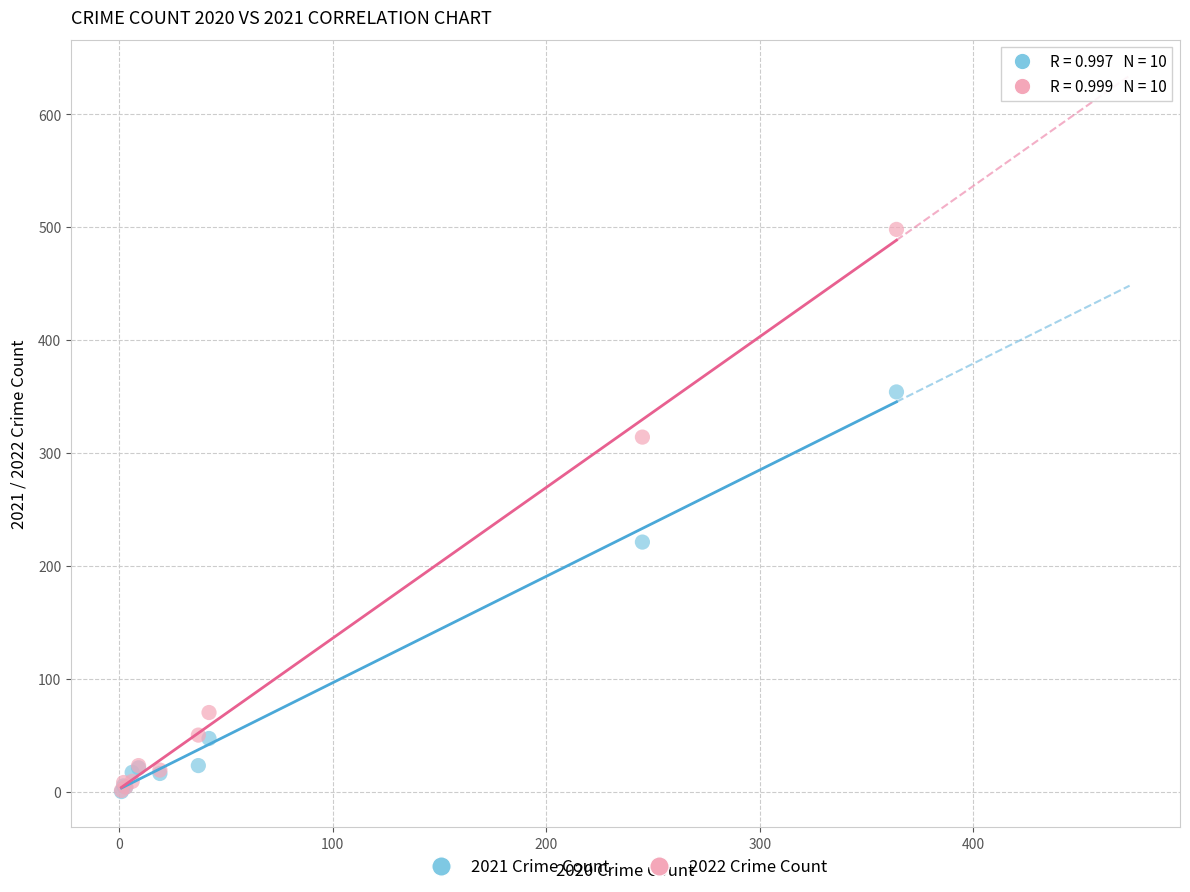

Across all series, what Y value is closest to 249?

221